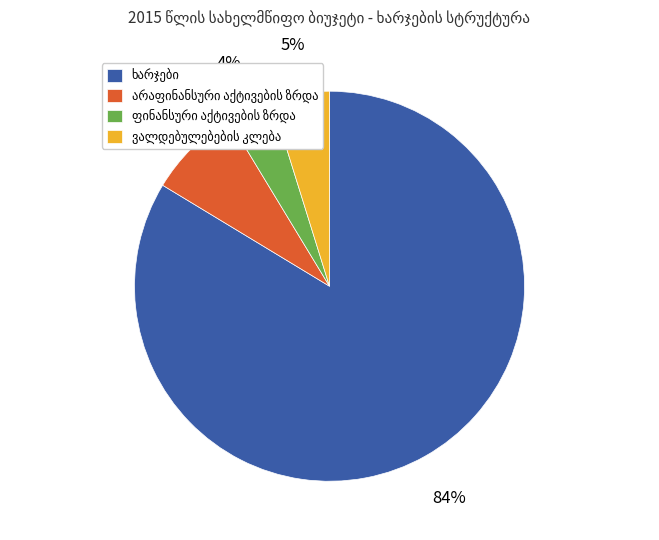

To the nearest percent, what is the average slice percentage?

25%